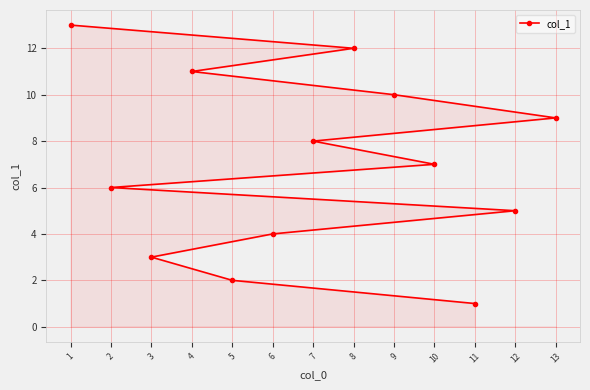

Reading left to right, list all the values displayed in this chart.

1=13	2=6	3=3	4=11	5=2	6=4	7=8	8=12	9=10	10=7	11=1	12=5	13=9